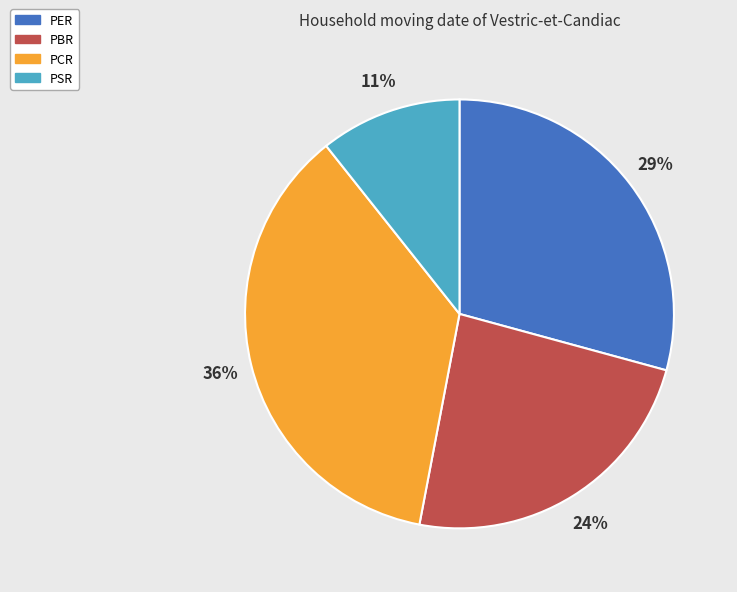

How many slices are in this pie chart?

4